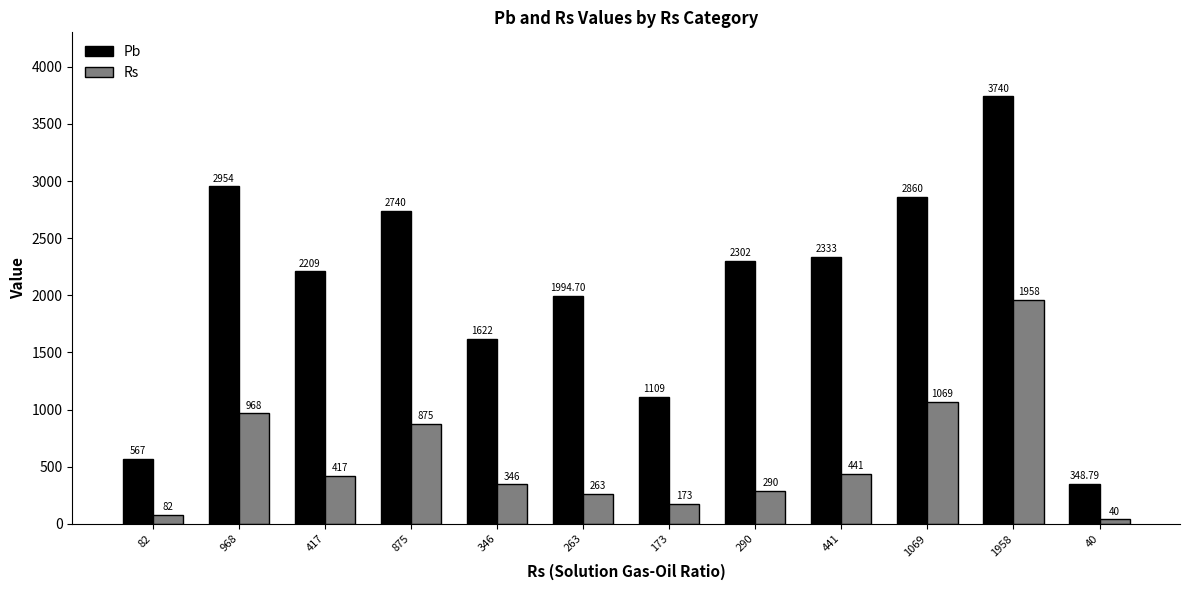

How many data points does each series have?

12